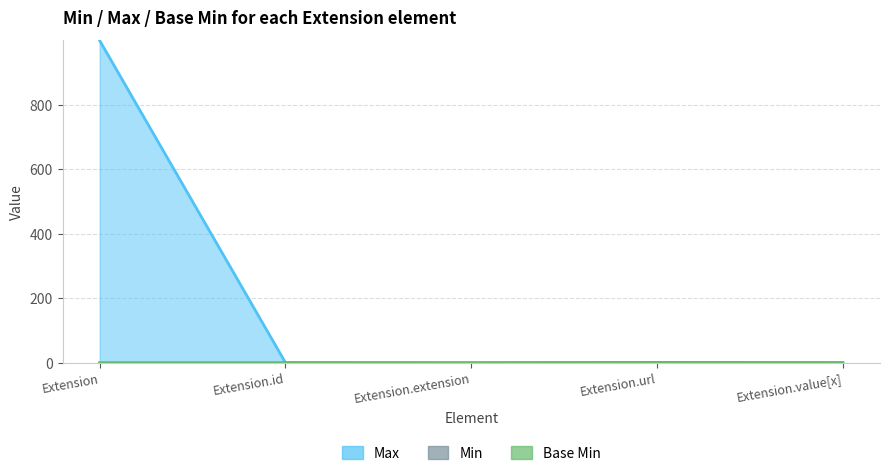

Does the chart have visible grid lines?

Yes